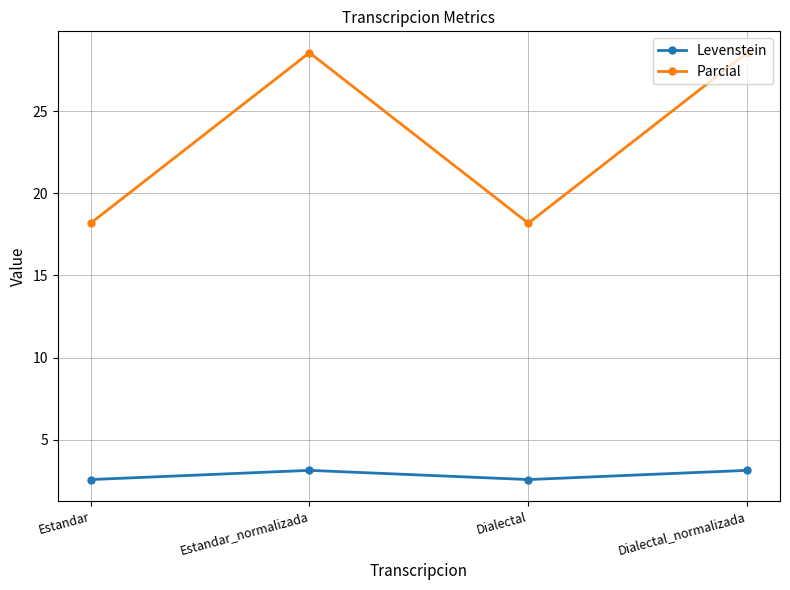

What is the label of the 3rd point from the right?

Estandar_normalizada